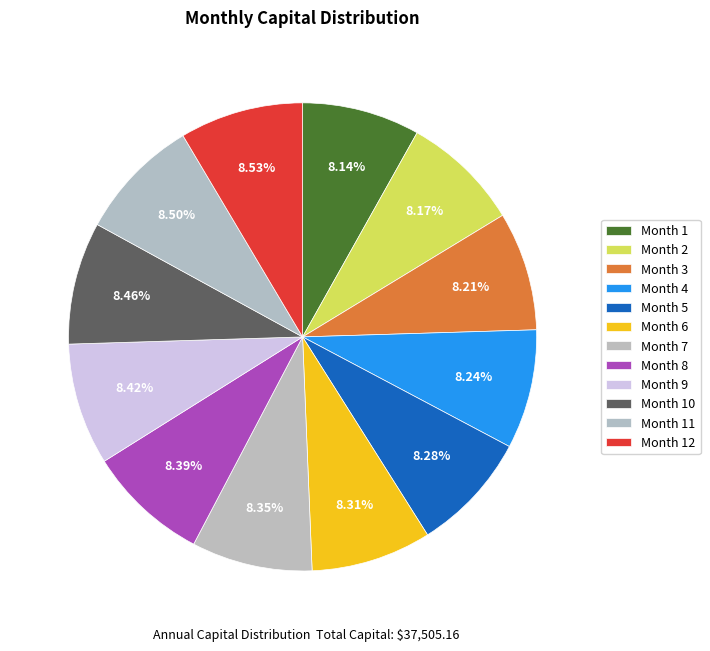

Count the number of slices in the pie.

12